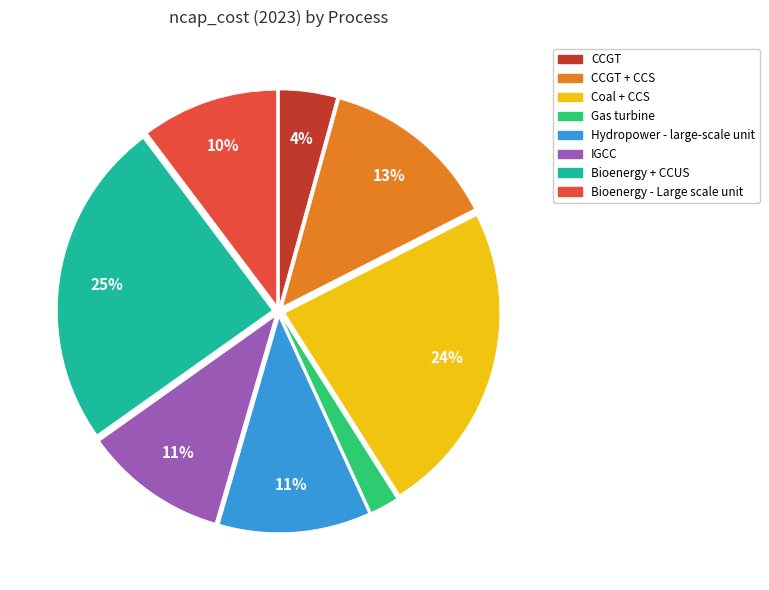

To the nearest percent, what is the average slice percentage?

12%